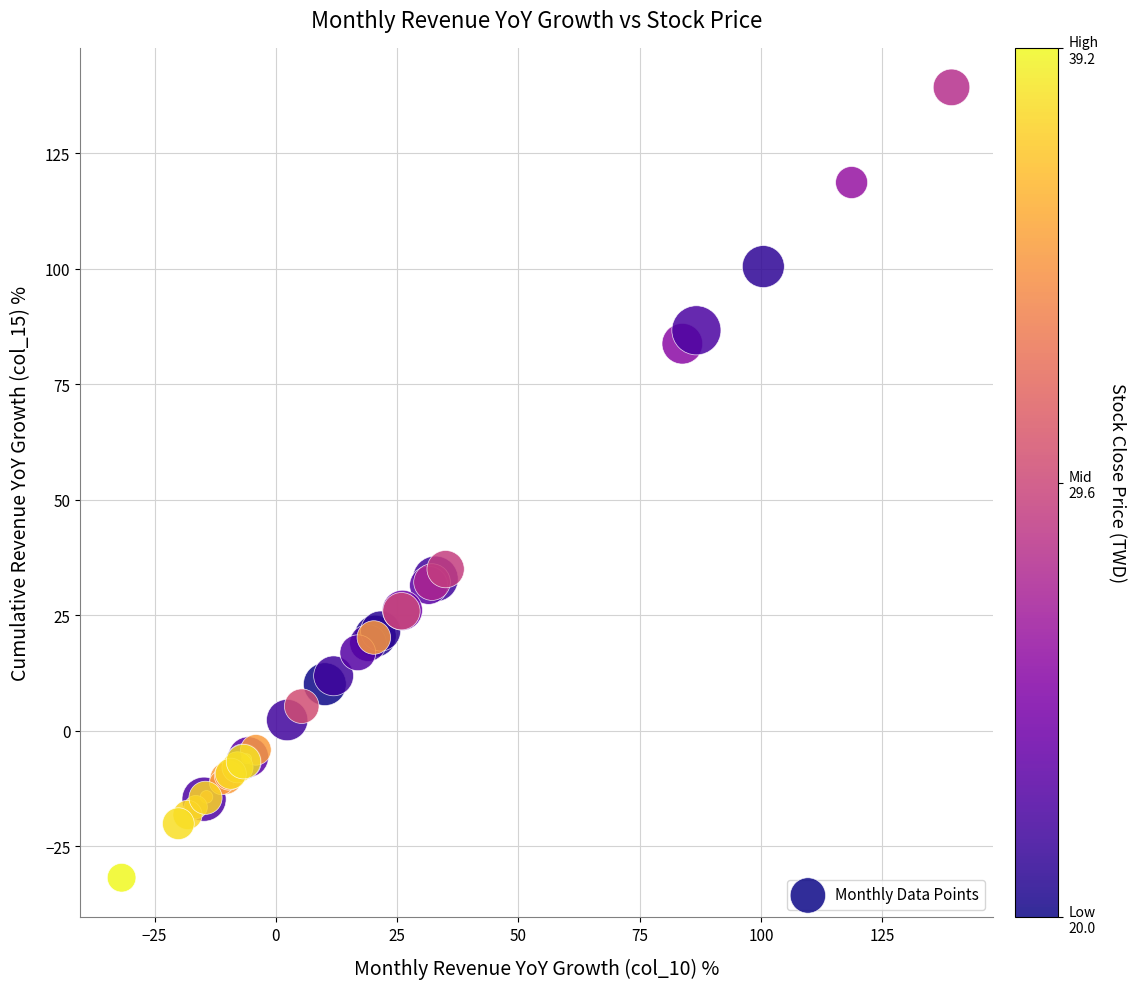

What Y value in the scatter plot is closest to 53?

35.0